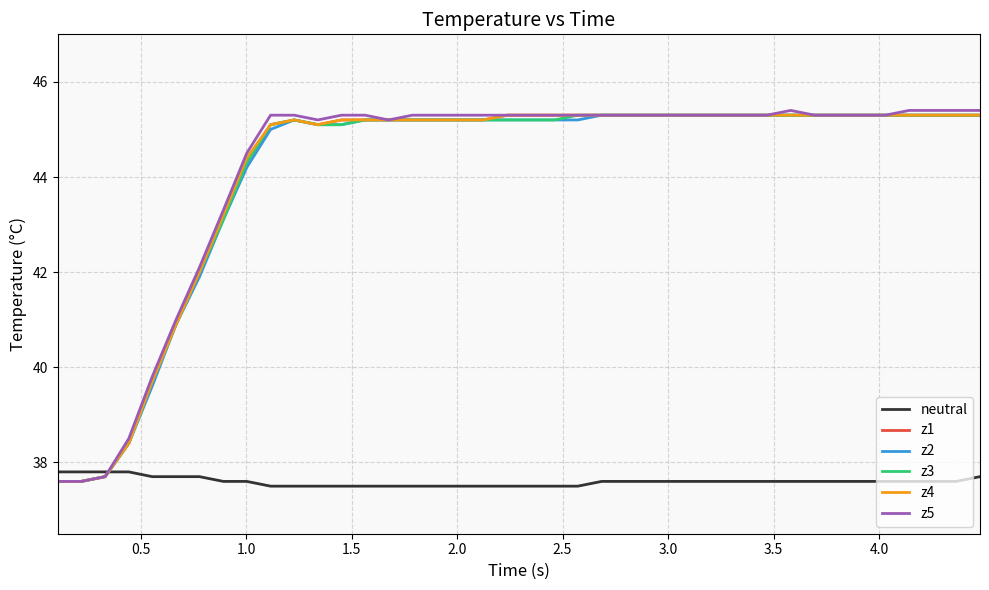

What is the highest value of the z1 series?

45.3